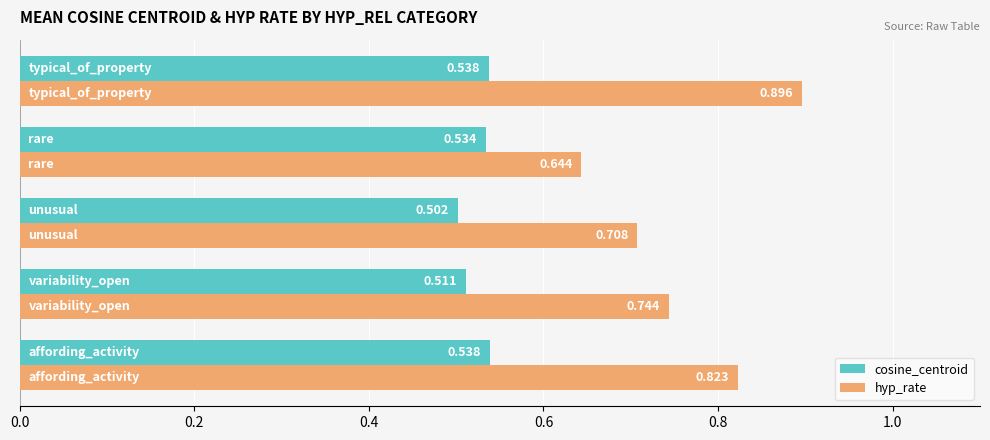

Which series has the widest spread of values?

hyp_rate